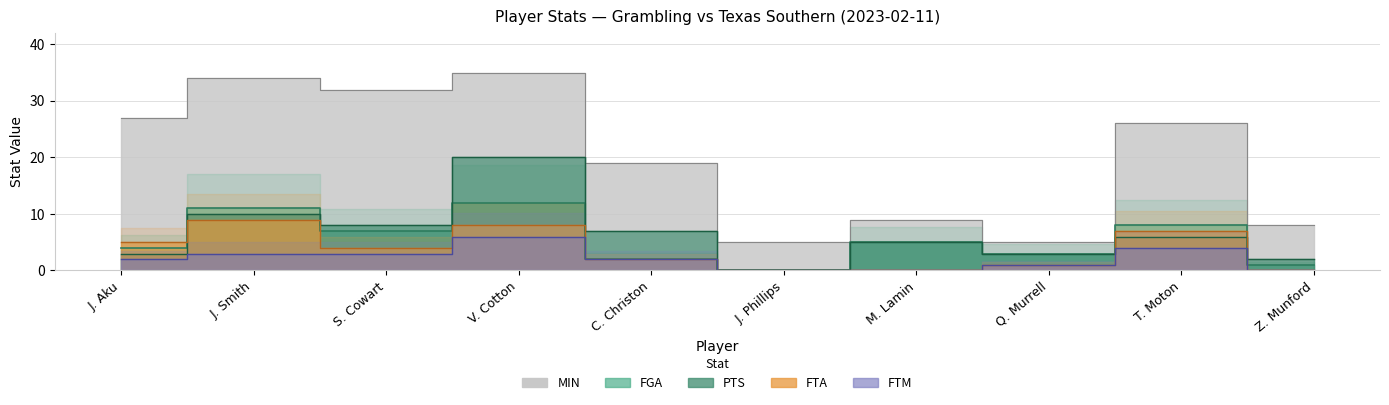

What are all the series names shown in the legend?

FGA, PTS, MIN, FTA, FTM